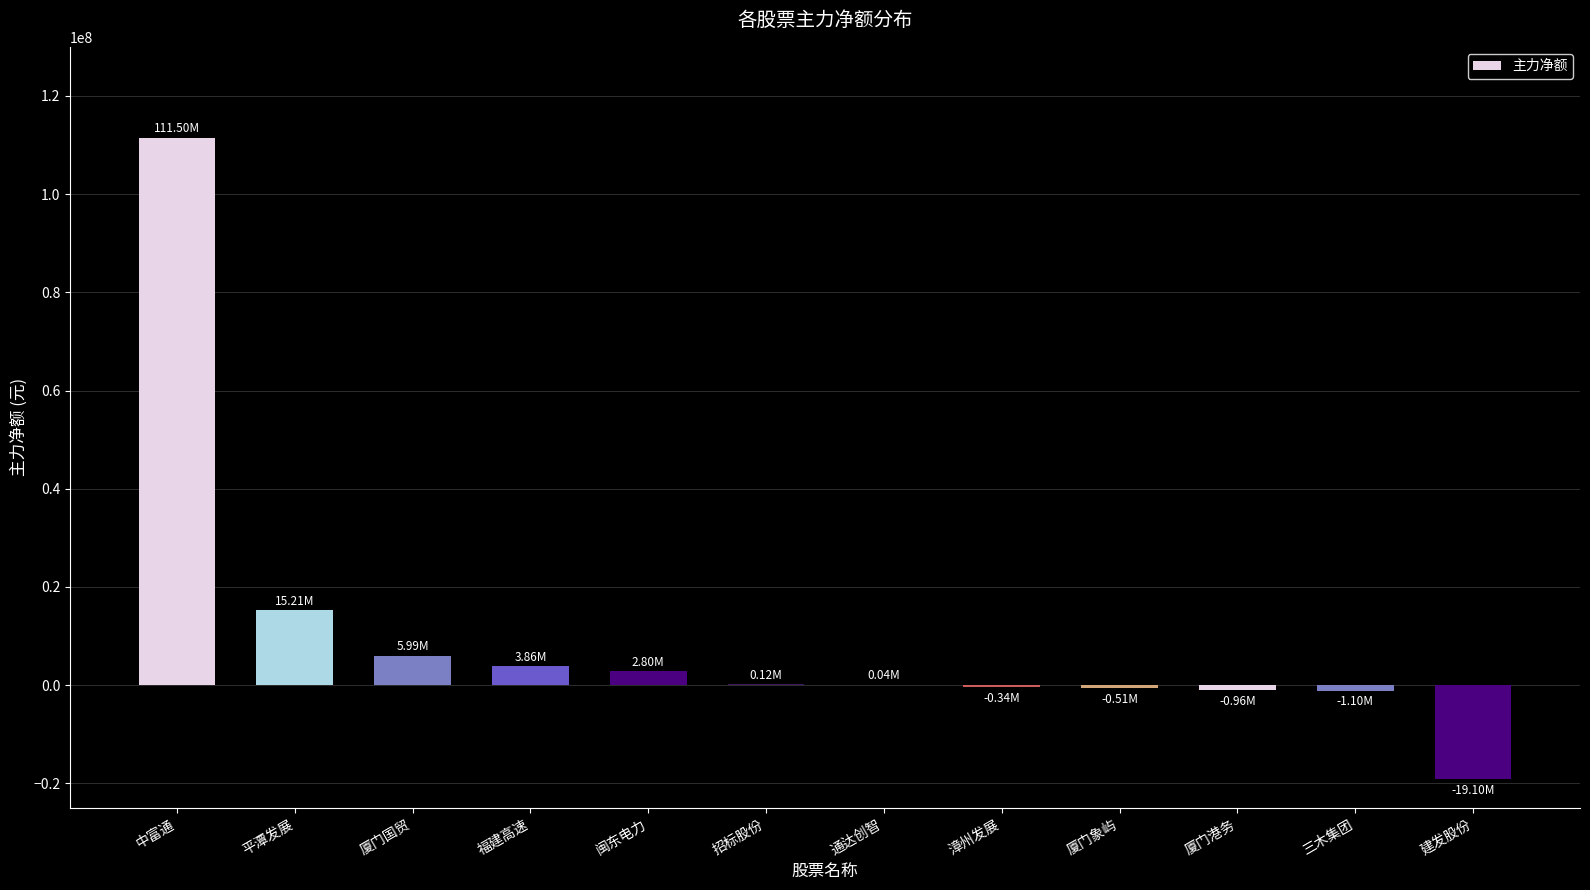

How many data points does each series have?

12